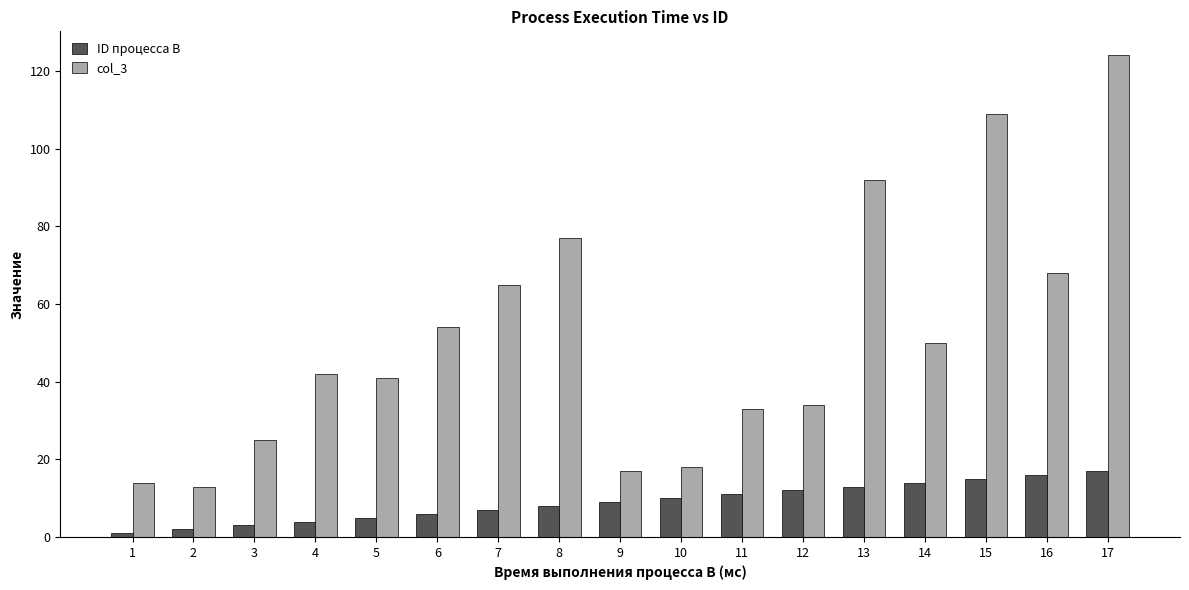

Rank the series at 12 from lowest to highest value.

ID процесса B, col_3